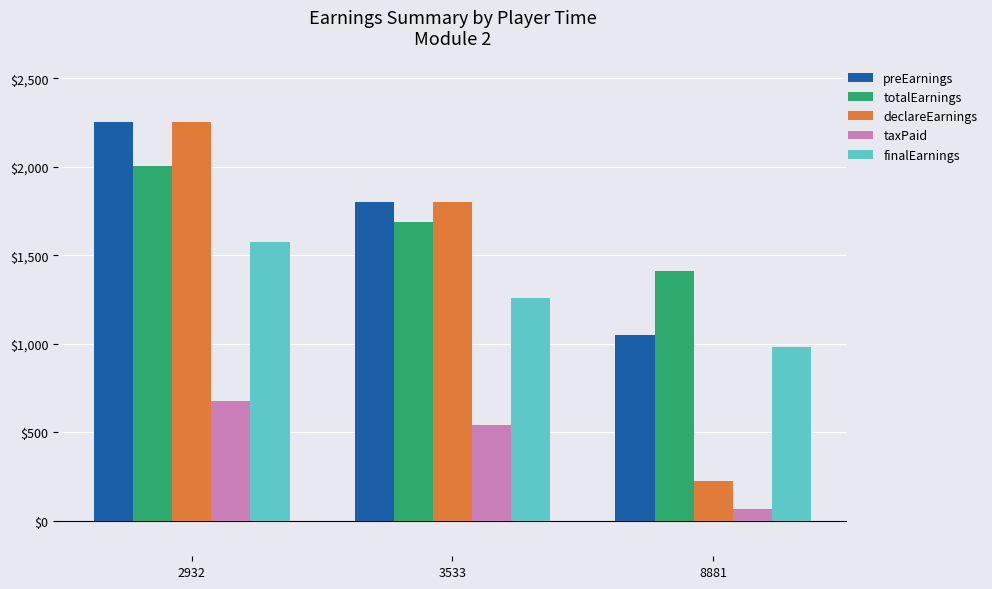

What is the spread (max minus min) of values at 8881?

1342.5